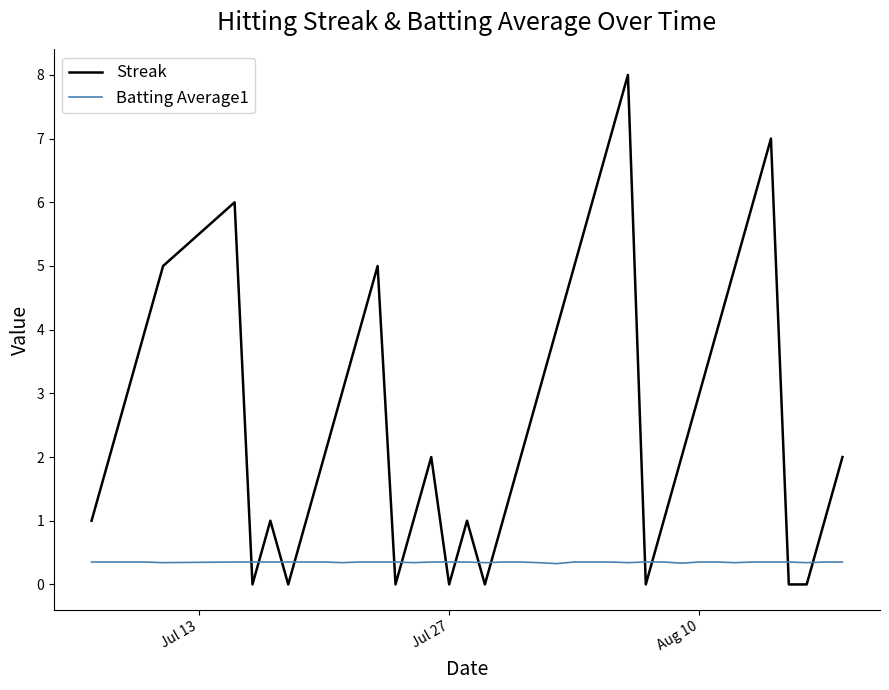

What is the highest value of the Batting Average1 series?

0.4